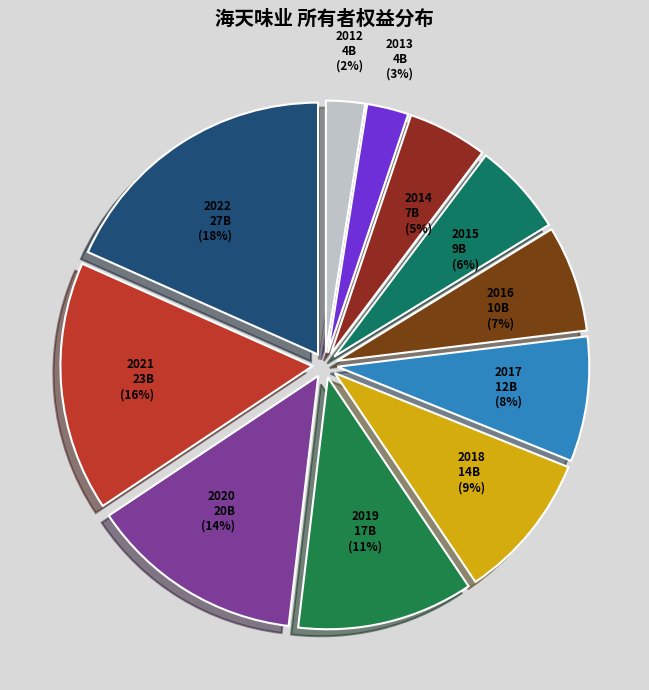

To the nearest percent, what portion does 2014 represent?

5%